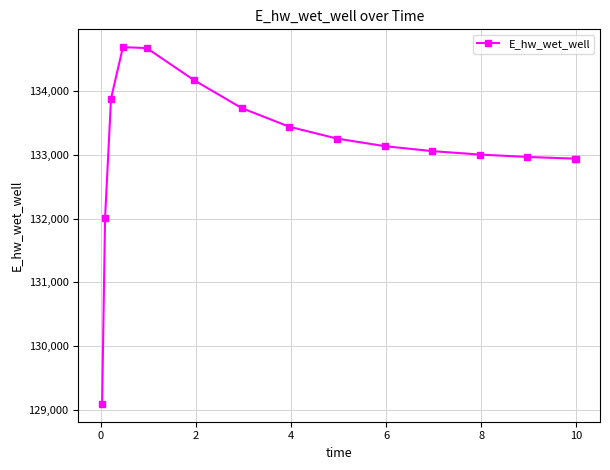

What is the difference between the maximum and second lowest values?

2676.7